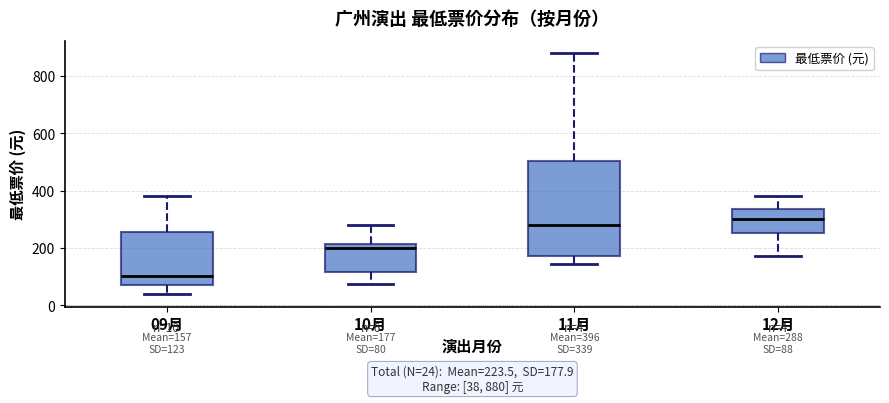

Which box has the highest median line?

12月